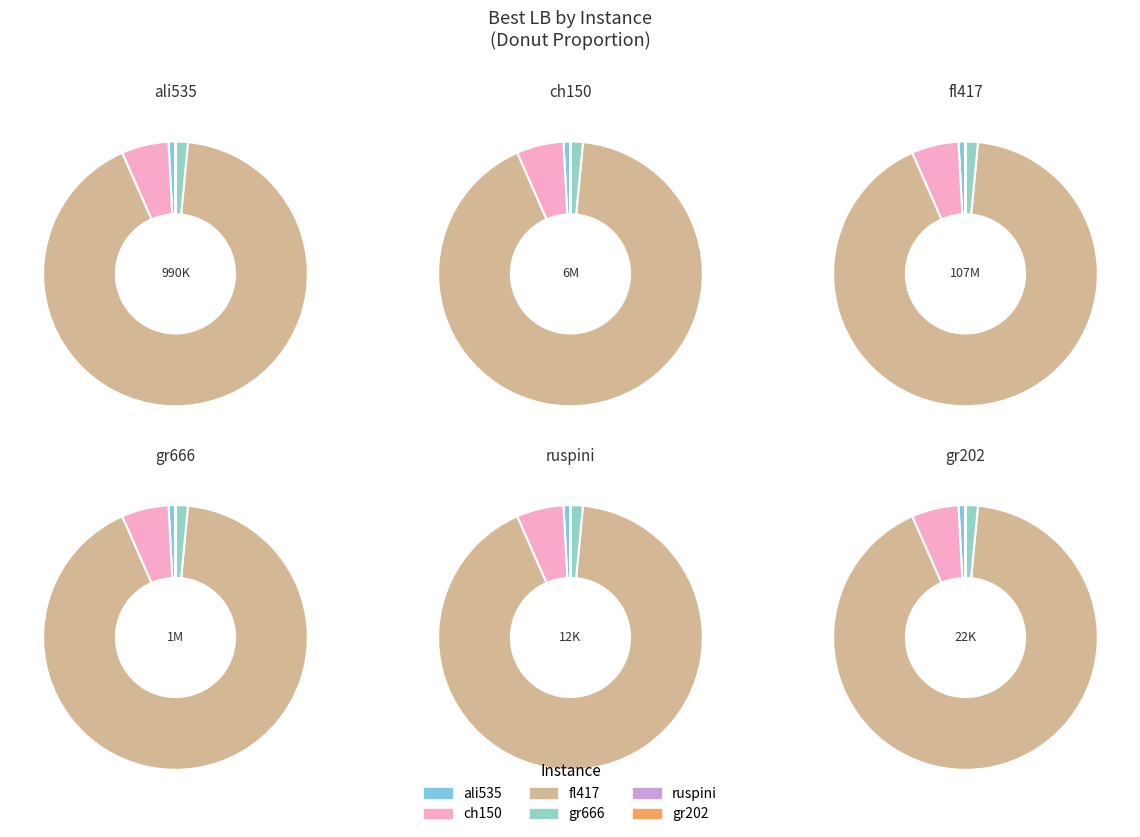

Rank the categories by value from lowest to highest.

ruspini, gr202, ali535, gr666, ch150, fl417